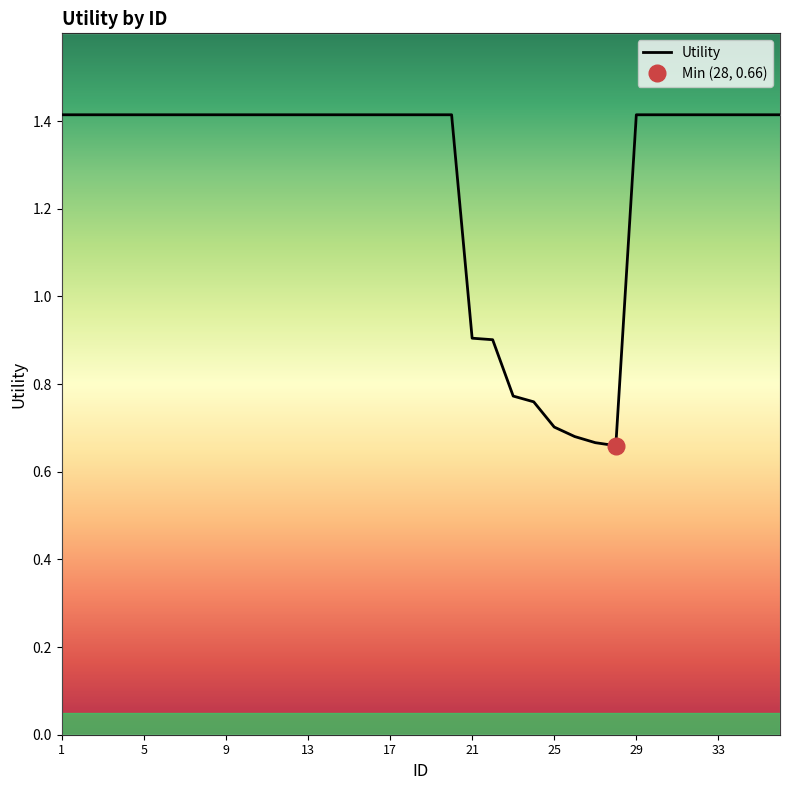

What is the value of the 1st point from the left?

1.4